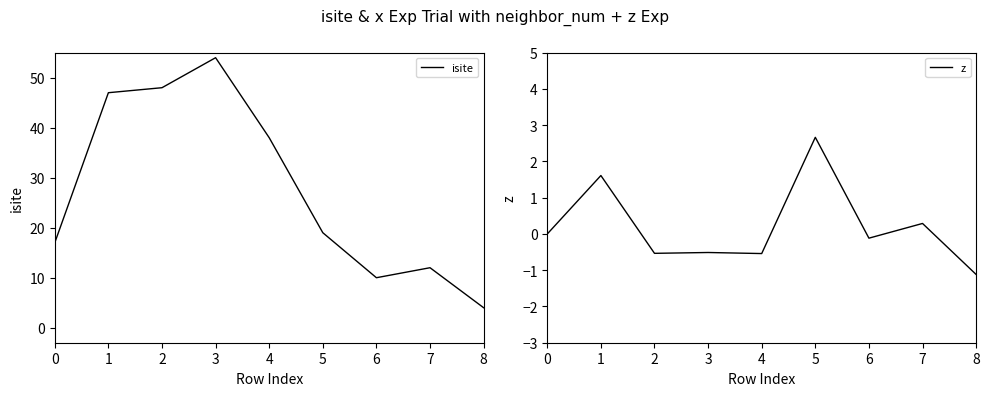

How many lines are shown in the chart?

2